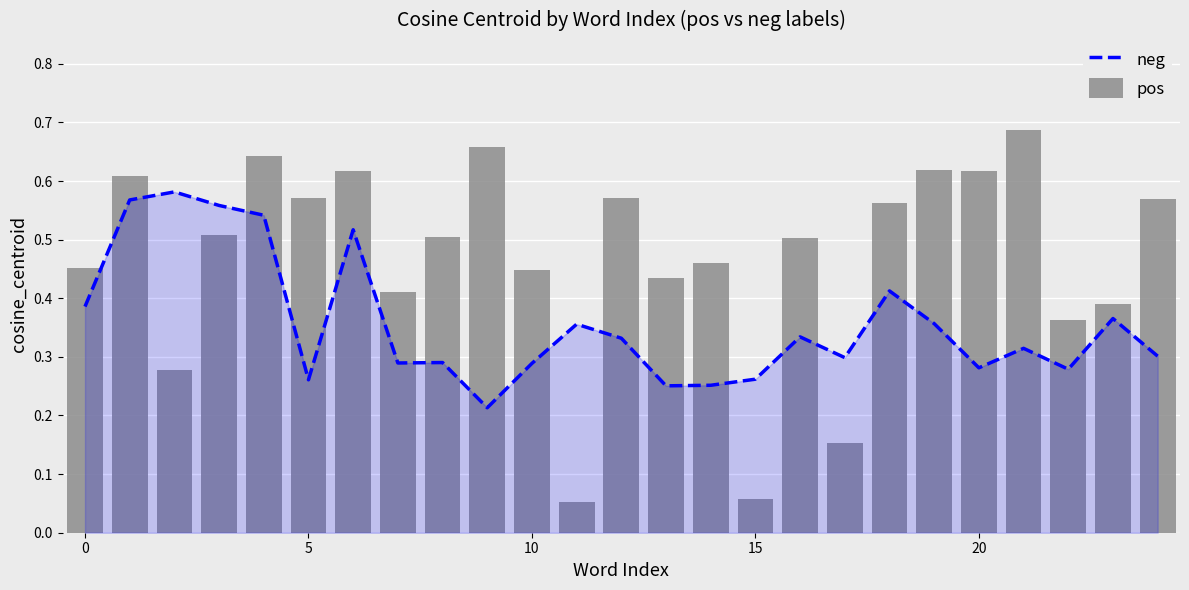

What is the total value across all series at 19?

1.0